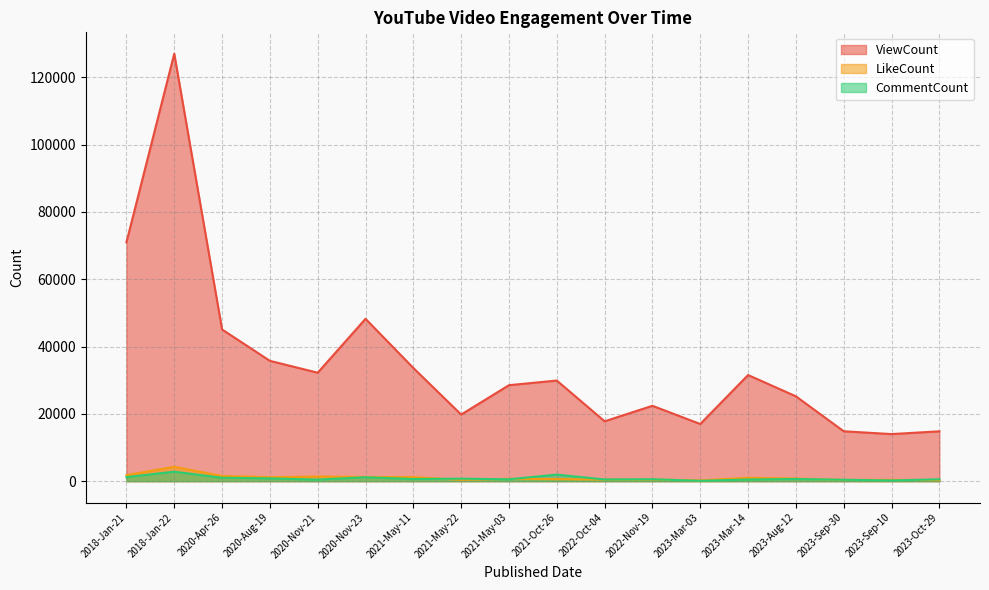

What is the difference between the second highest and second lowest values in the CommentCount series?

1732